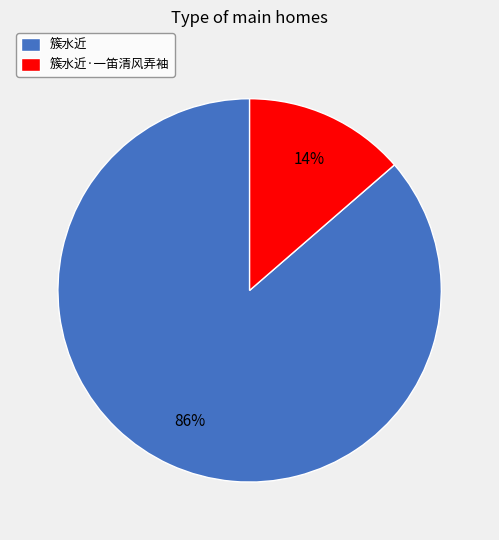

How many slices are in this pie chart?

2